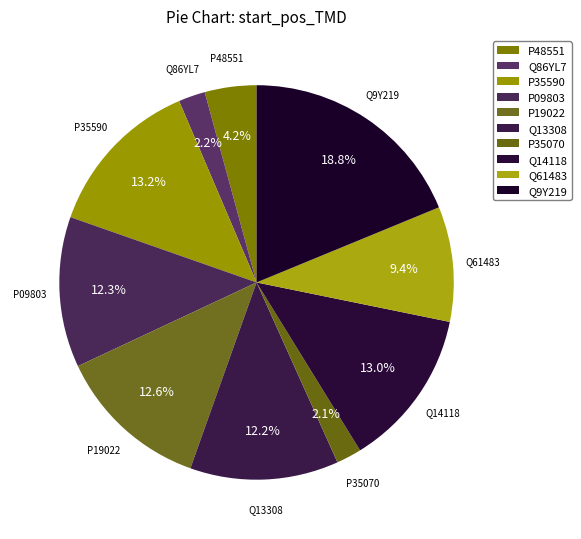

Rank the categories by value from lowest to highest.

P35070, Q86YL7, P48551, Q61483, Q13308, P09803, P19022, Q14118, P35590, Q9Y219